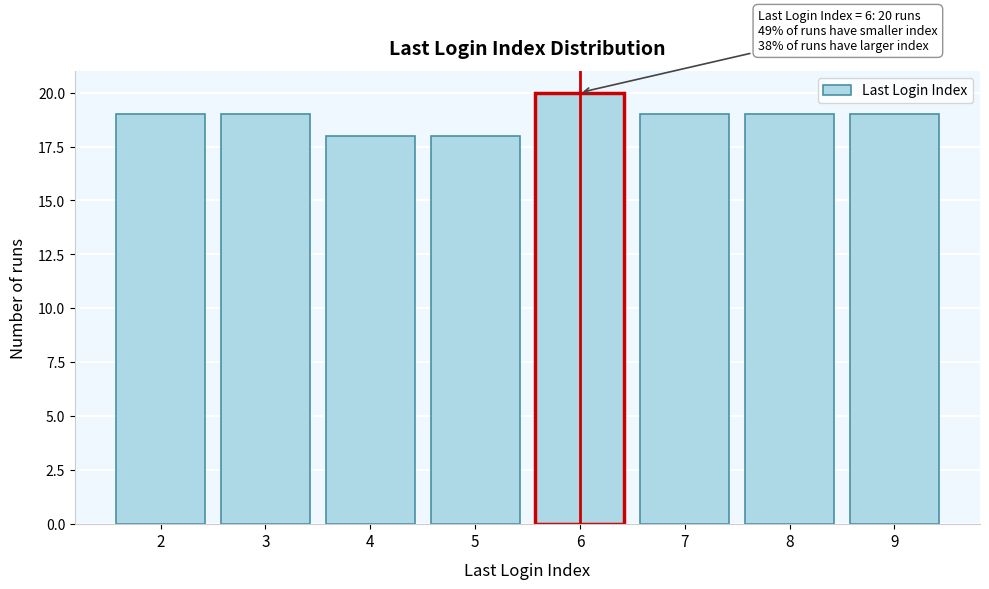

Reading left to right, list all the values displayed in this chart.

2=19	3=19	4=18	5=18	6=20	7=19	8=19	9=19